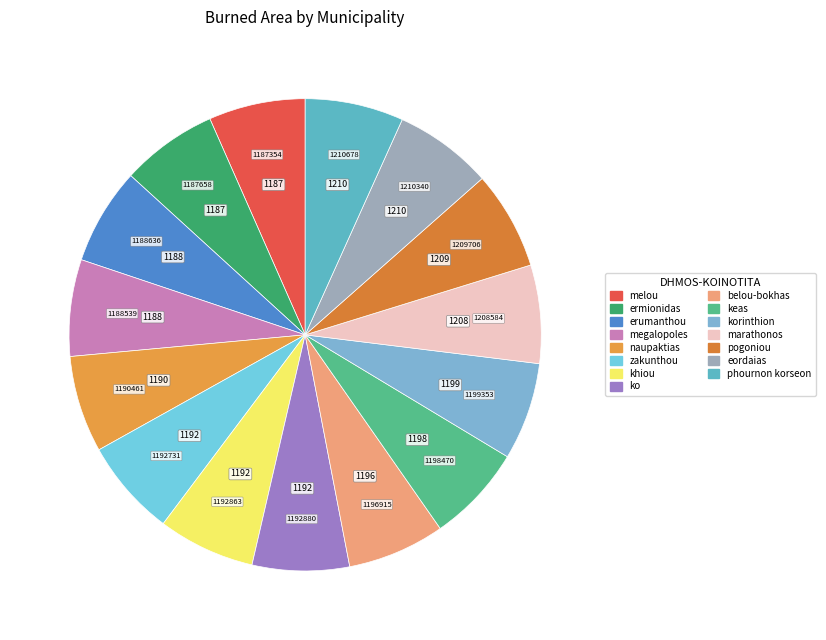

Count the number of slices in the pie.

15